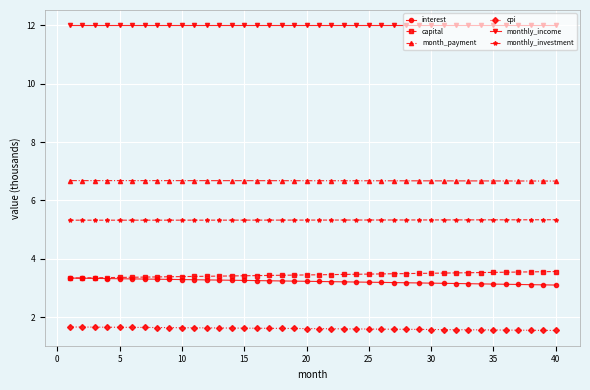

True or false: capital and cpi intersect in this chart.

False